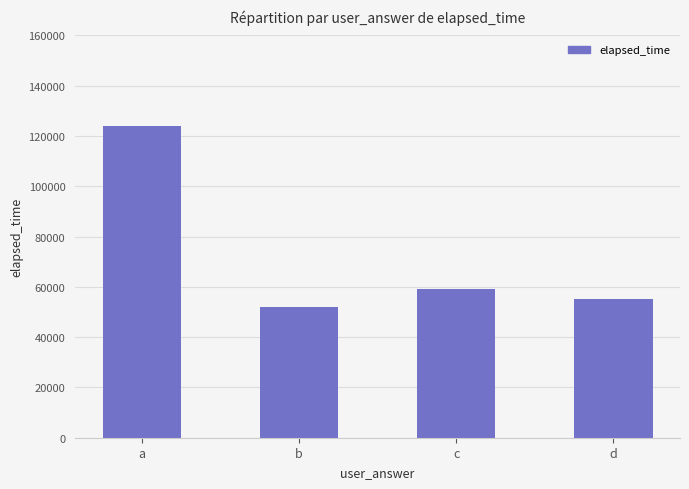

How many bars are there in total?

4